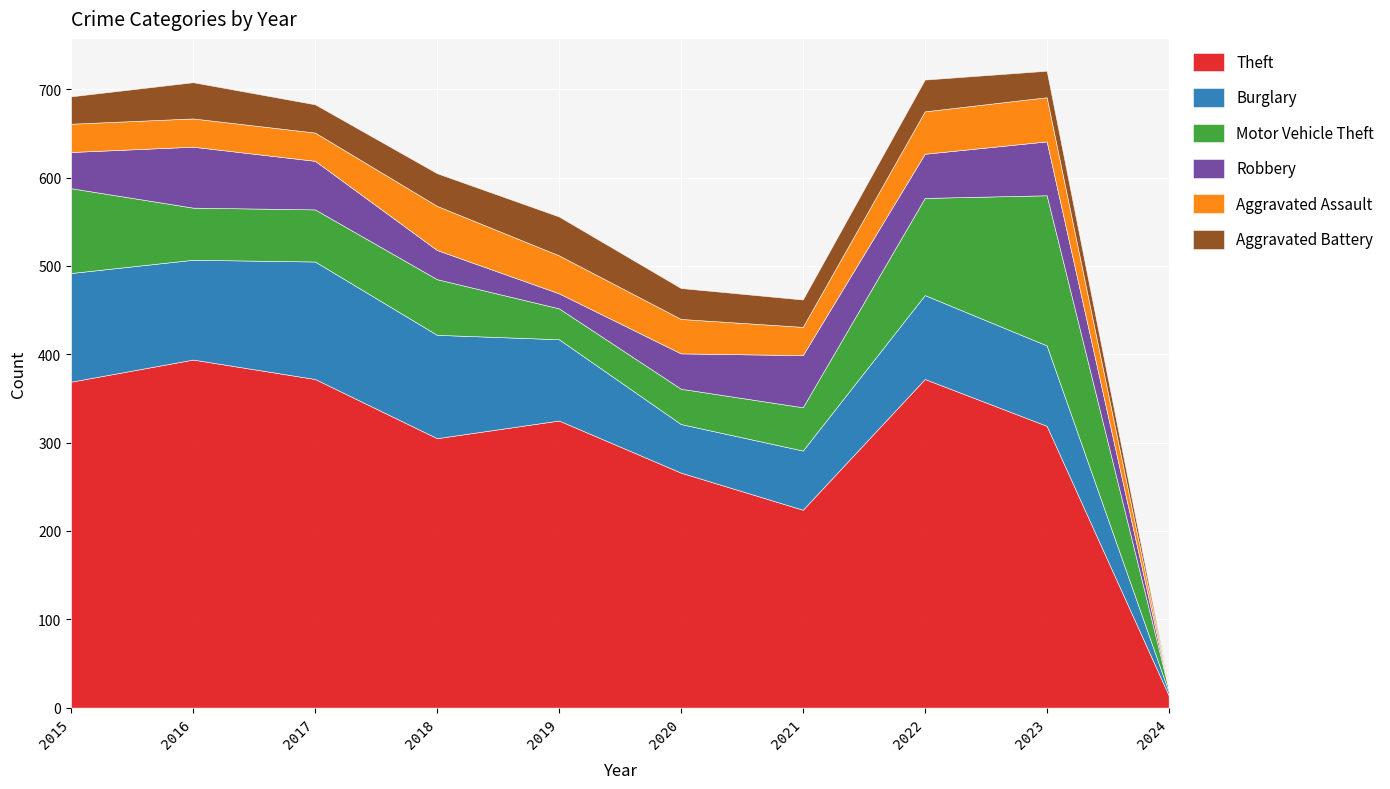

What is the maximum value for Aggravated Battery?

44